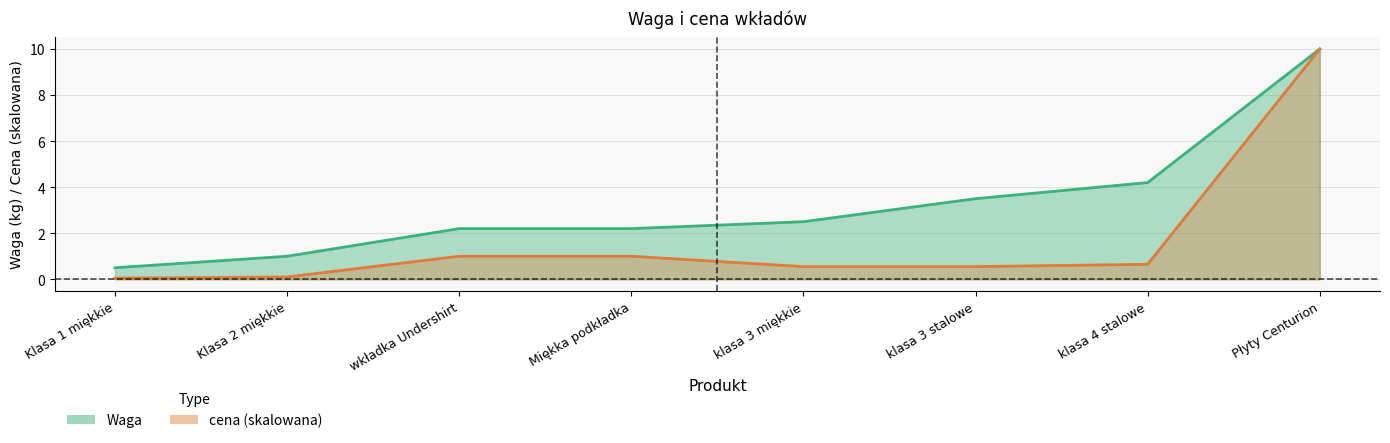

Reading left to right, what are all the values shown in this chart?

Waga: Klasa 1 miękkie=0.5	Klasa 2 miękkie=1.0	wkładka Undershirt=2.2	Miękka podkładka=2.2	klasa 3 miękkie=2.5	klasa 3 stalowe=3.5	klasa 4 stalowe=4.2	Płyty Centurion=10.0
cena: Klasa 1 miękkie=0.1	Klasa 2 miękkie=0.1	wkładka Undershirt=1.0	Miękka podkładka=1.0	klasa 3 miękkie=0.6	klasa 3 stalowe=0.6	klasa 4 stalowe=0.7	Płyty Centurion=10.0